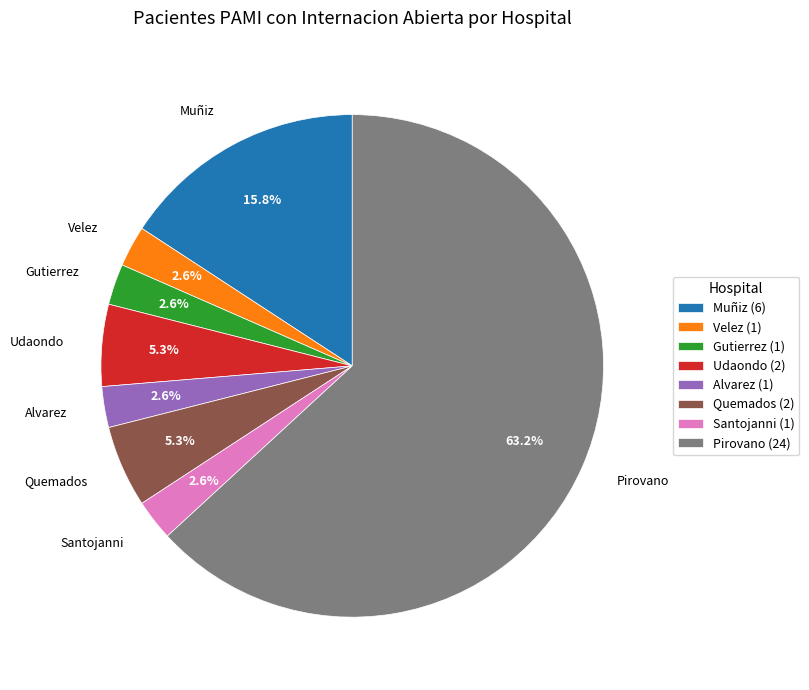

What is the ratio of the value at Velez (1) to the value at Alvarez (1)?

1.0